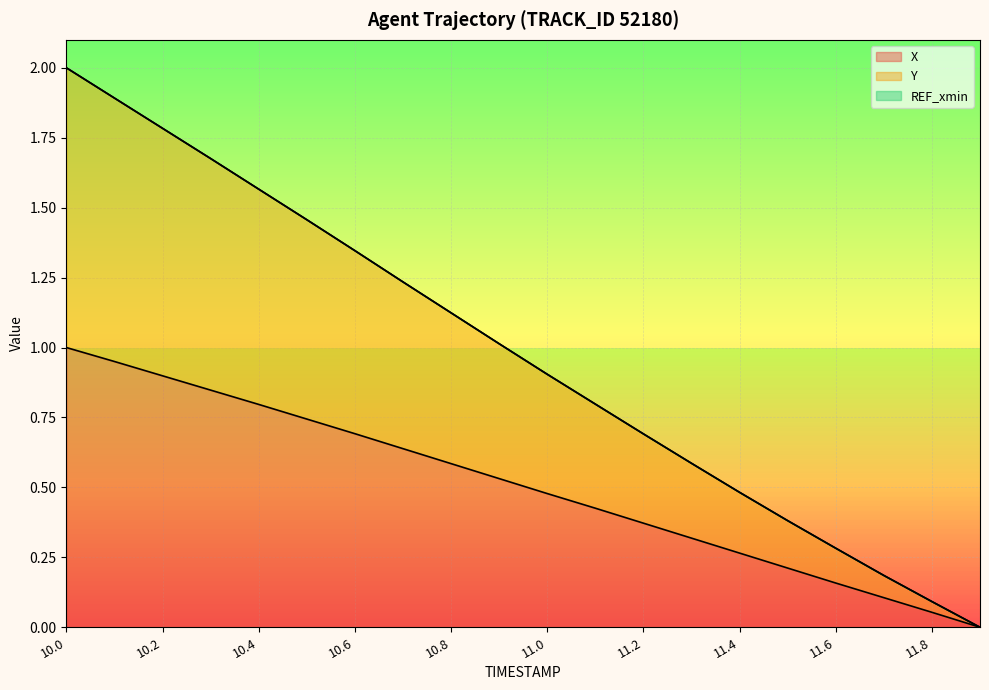

Which series has the largest range (max minus min)?

Y